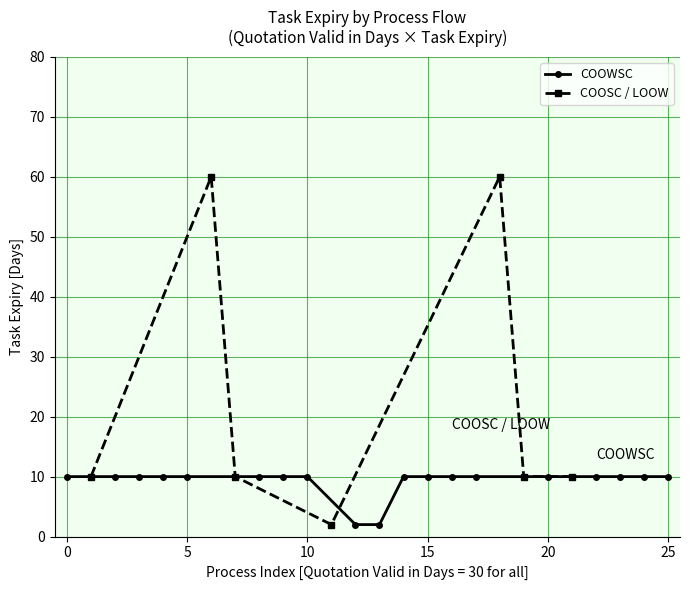

What is the lowest value of the Task_Expiry series?

2